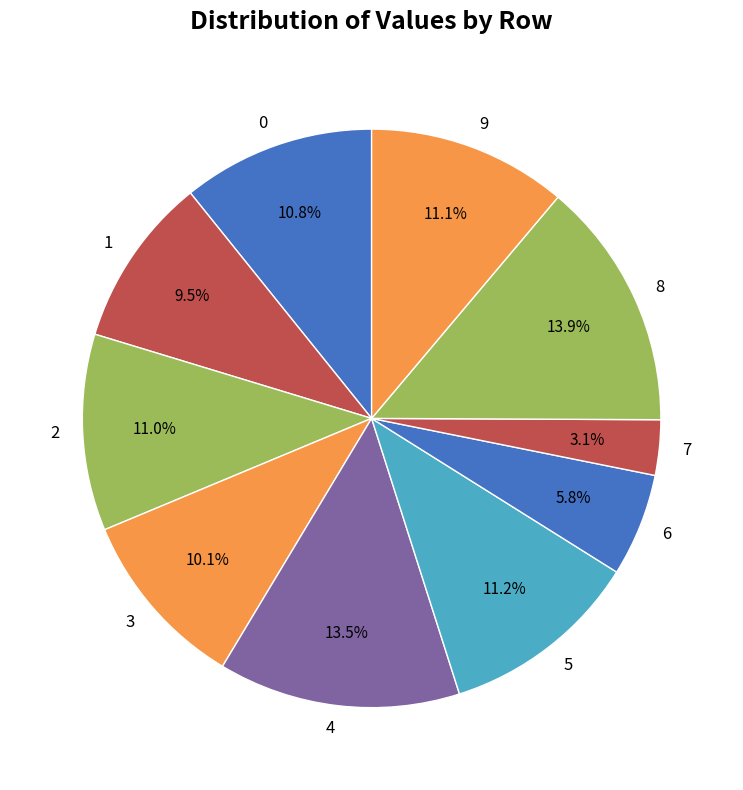

To the nearest percent, what percentage of the pie is 8?

14%